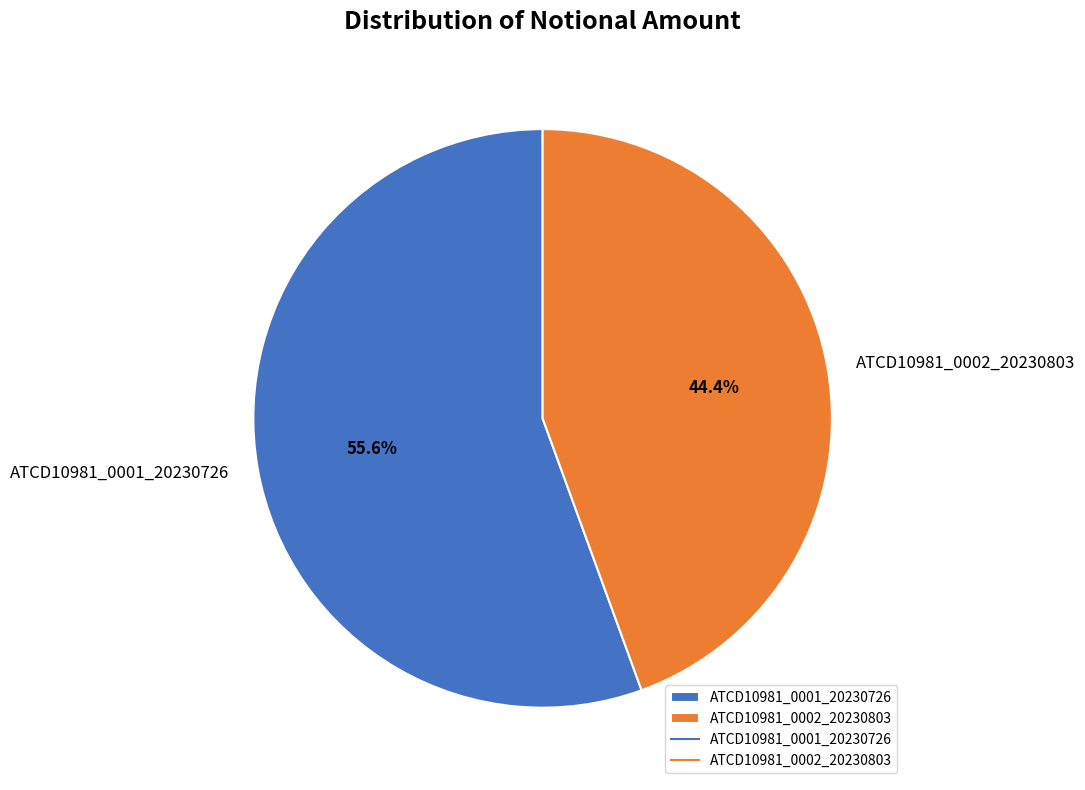

To the nearest percent, what is the combined percentage of ATCD10981_0002_20230803 and ATCD10981_0001_20230726?

100%